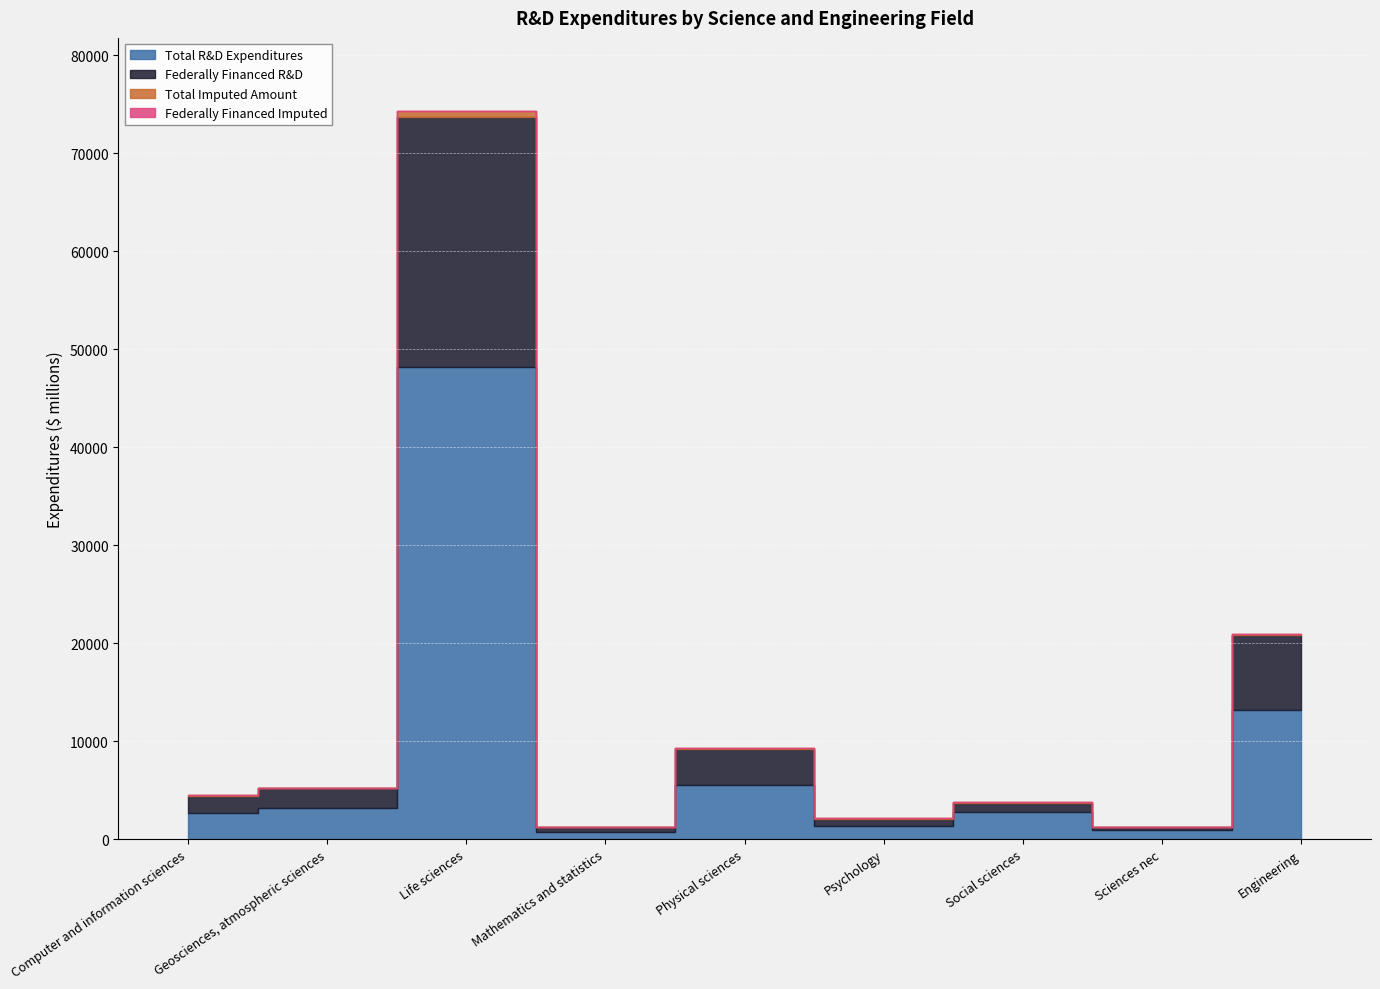

What are all the series names shown in the legend?

Total R&D Expenditures, Federally Financed R&D, Total Imputed Amount, Federally Financed Imputed